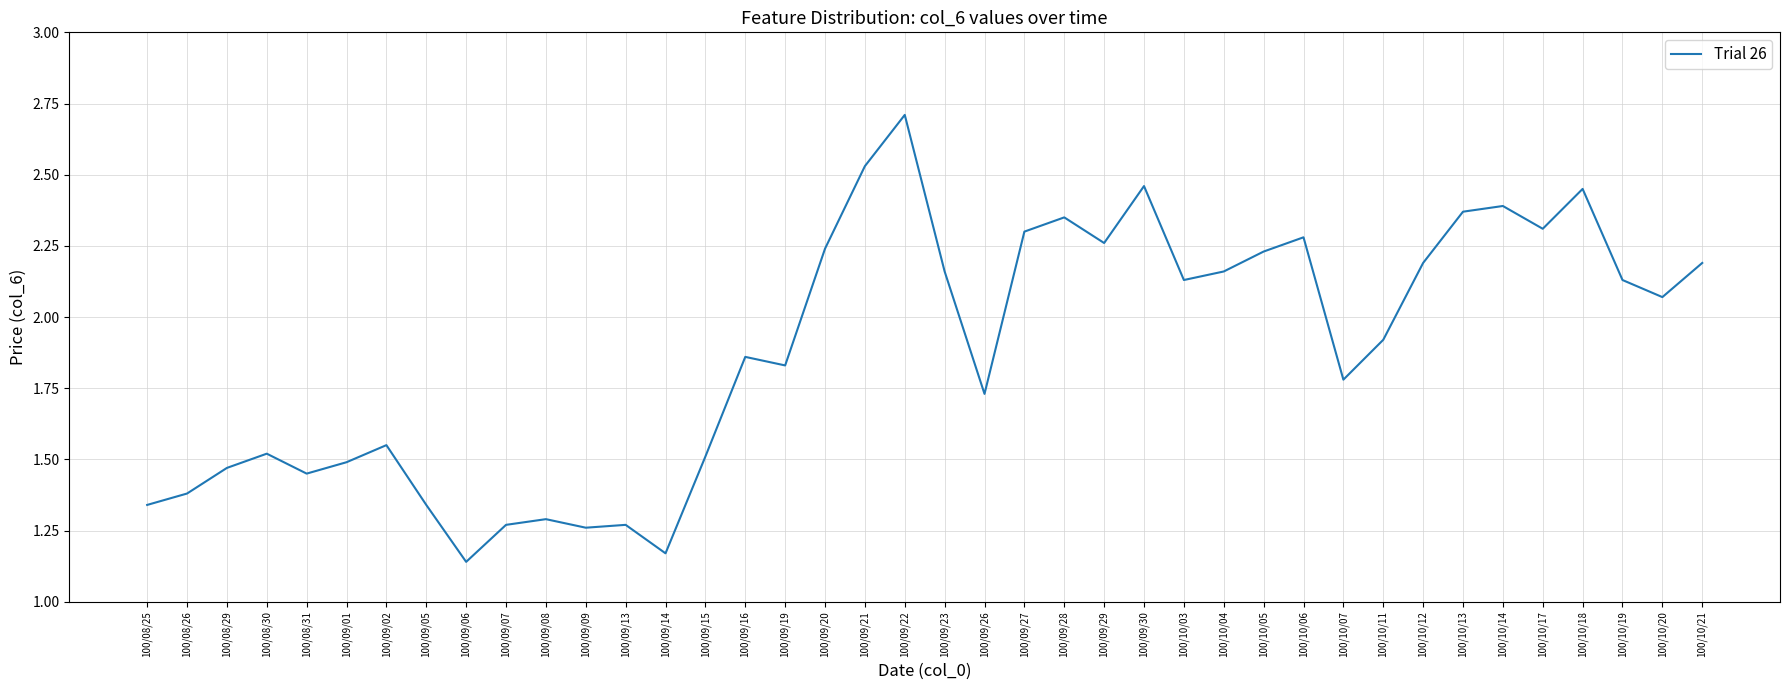

At which label does the data first exceed 2?

100/09/20